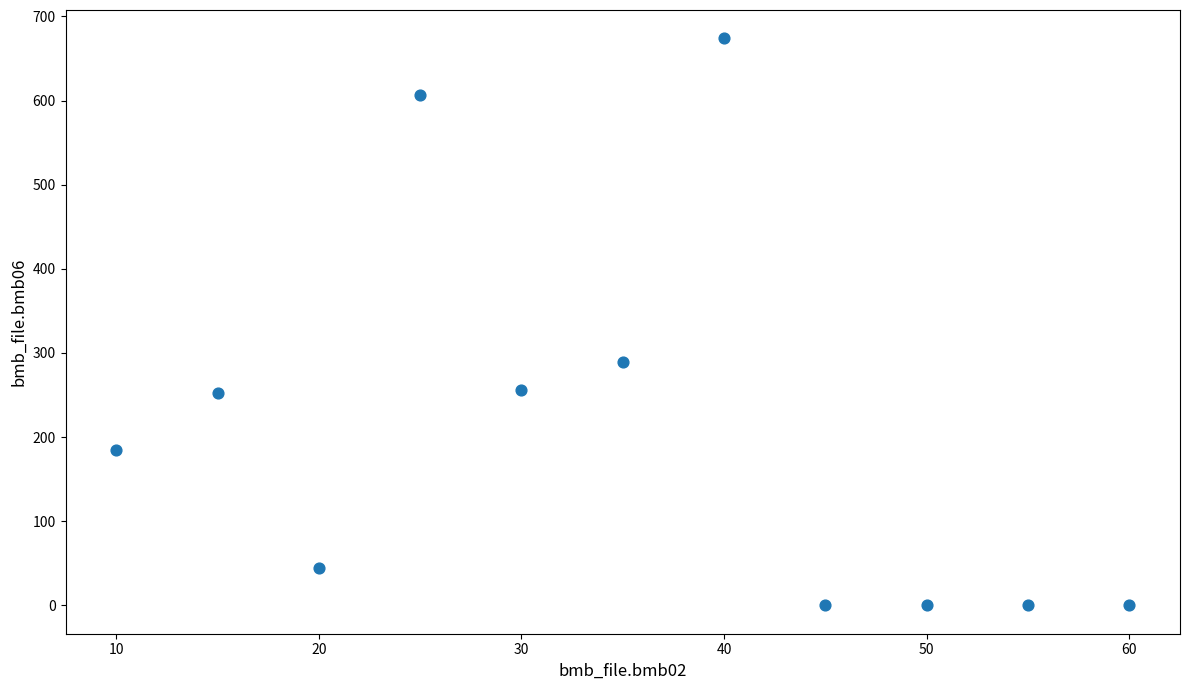

What Y value in the scatter plot is closest to 337?

289.0